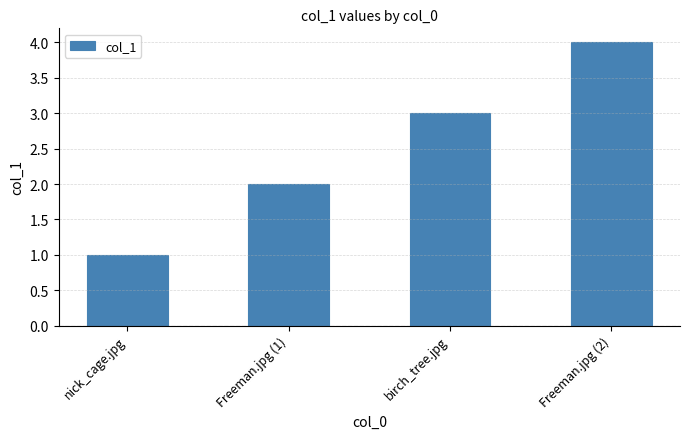

Reading right to left, what are all the values shown in this chart?

4	3	2	1